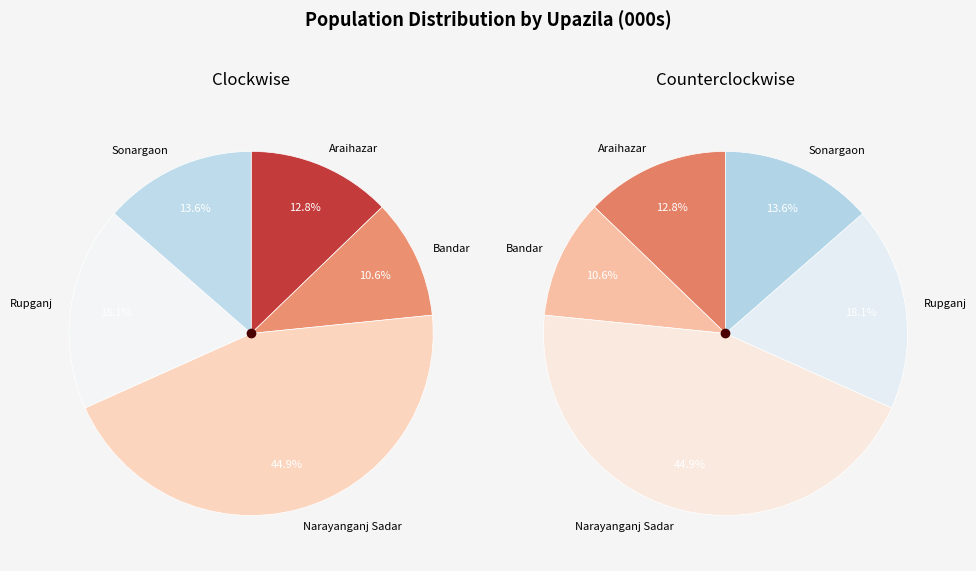

To the nearest percent, what percentage of the pie is Rupganj?

18%